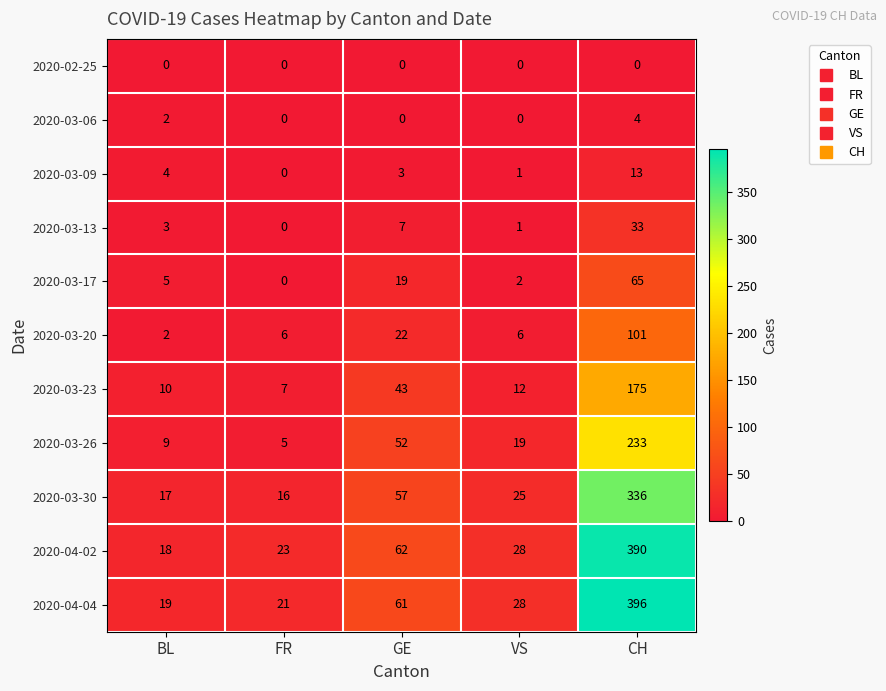

What is the sum of the 2020-03-23 values at BL and VS?

22